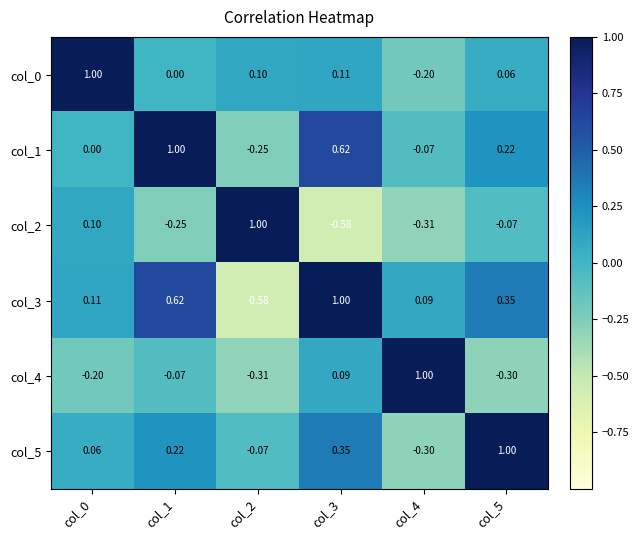

Is the value of col_1 at col_2 greater than the value of col_3 at col_1?

No